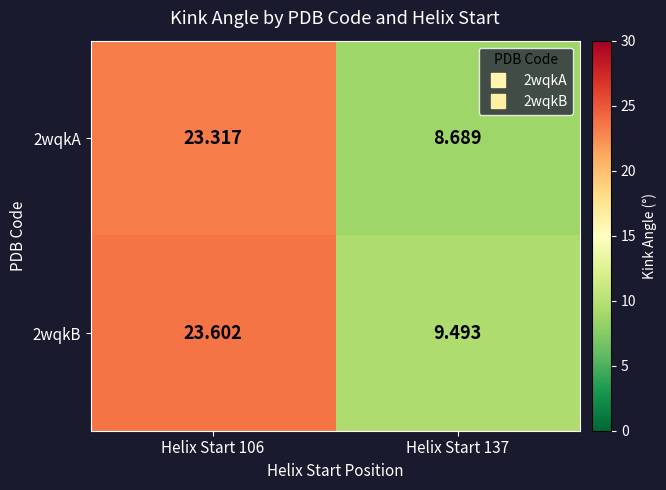

Is the value of 2wqkA at Helix Start 137 greater than the value of 2wqkB at Helix Start 137?

No